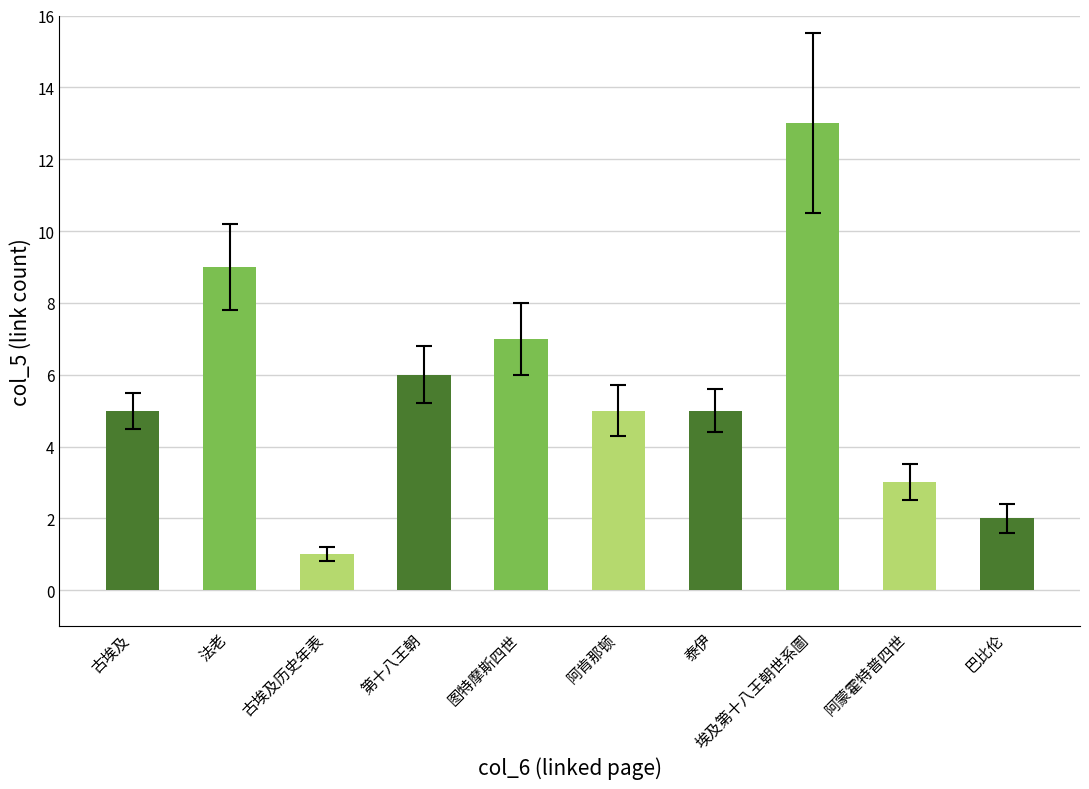

What is the difference between the maximum and minimum values?

12